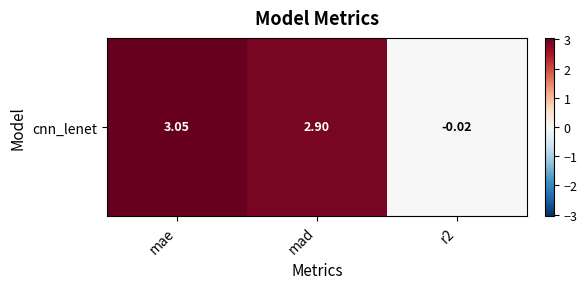

Which has a higher value, r2 or mae?

mae